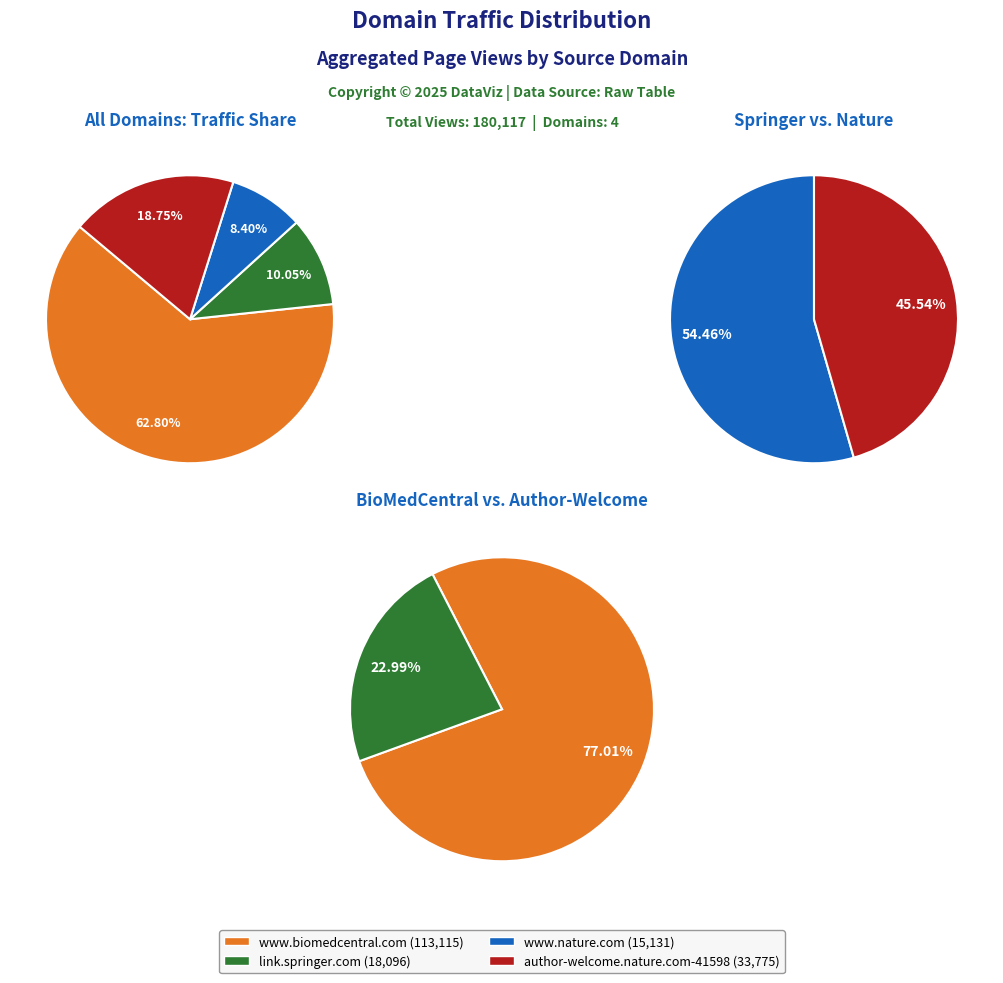

Does 4 represent more than half of the total?

No